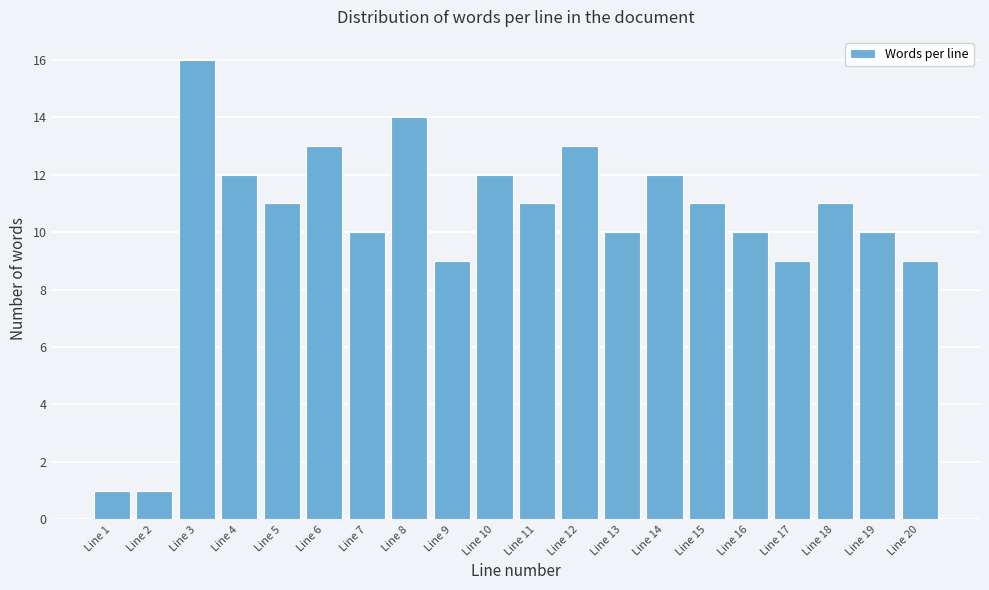

Reading right to left, list all the values displayed in this chart.

Line 20=9	Line 19=10	Line 18=11	Line 17=9	Line 16=10	Line 15=11	Line 14=12	Line 13=10	Line 12=13	Line 11=11	Line 10=12	Line 9=9	Line 8=14	Line 7=10	Line 6=13	Line 5=11	Line 4=12	Line 3=16	Line 2=1	Line 1=1